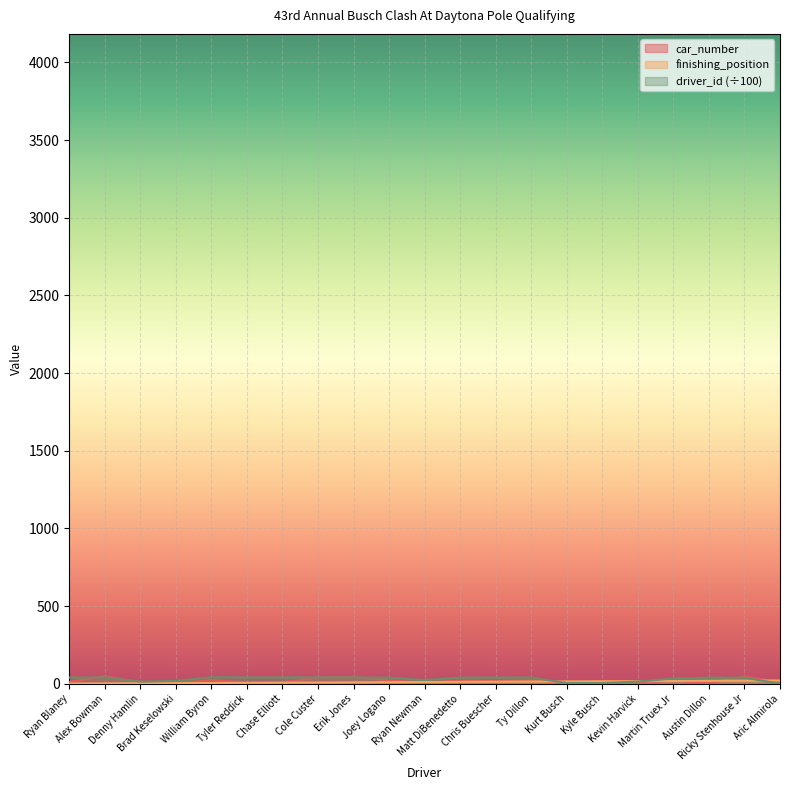

Reading left to right, list all the values displayed in this chart.

car_number: Ryan Blaney=12.0	Alex Bowman=48.0	Denny Hamlin=11.0	Brad Keselowski=2.0	William Byron=24.0	Tyler Reddick=8.0	Chase Elliott=9.0	Cole Custer=41.0	Erik Jones=43.0	Joey Logano=22.0	Ryan Newman=6.0	Matt DiBenedetto=21.0	Chris Buescher=17.0	Ty Dillon=23.0	Kurt Busch=1.0	Kyle Busch=18.0	Kevin Harvick=4.0	Martin Truex Jr=19.0	Austin Dillon=3.0	Ricky Stenhouse Jr=47.0	Aric Almirola=10.0
finishing_position: Ryan Blaney=1.0	Alex Bowman=2.0	Denny Hamlin=3.0	Brad Keselowski=4.0	William Byron=5.0	Tyler Reddick=6.0	Chase Elliott=7.0	Cole Custer=8.0	Erik Jones=9.0	Joey Logano=10.0	Ryan Newman=11.0	Matt DiBenedetto=12.0	Chris Buescher=13.0	Ty Dillon=14.0	Kurt Busch=15.0	Kyle Busch=16.0	Kevin Harvick=17.0	Martin Truex Jr=18.0	Austin Dillon=19.0	Ricky Stenhouse Jr=20.0	Aric Almirola=21.0
driver_id: Ryan Blaney=40.2	Alex Bowman=40.5	Denny Hamlin=13.6	Brad Keselowski=18.2	William Byron=41.8	Tyler Reddick=40.6	Chase Elliott=40.6	Cole Custer=41.0	Erik Jones=40.6	Joey Logano=38.6	Ryan Newman=23.9	Matt DiBenedetto=39.2	Chris Buescher=39.9	Ty Dillon=40.1	Kurt Busch=4.5	Kyle Busch=4.5	Kevin Harvick=14.2	Martin Truex Jr=33.7	Austin Dillon=38.7	Ricky Stenhouse Jr=38.9	Aric Almirola=0.4